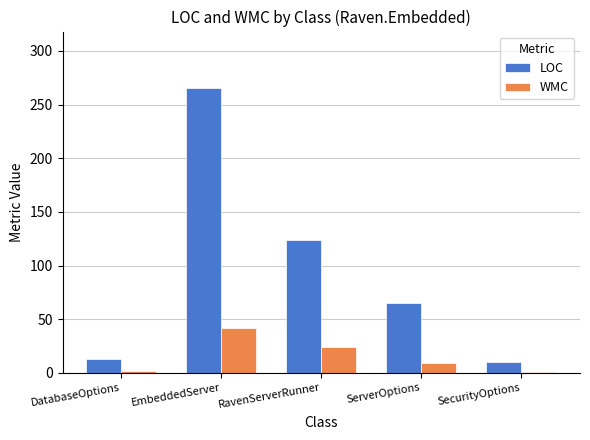

Is it true that WMC equals 9 at RavenServerRunner?

False